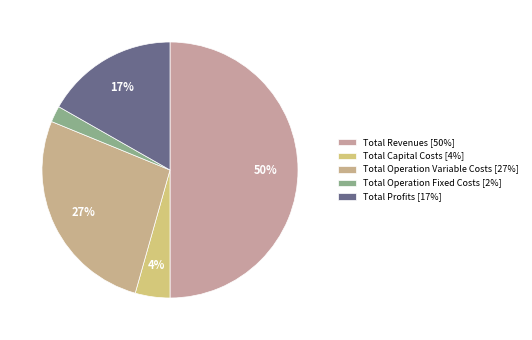

How many slices are in this pie chart?

5